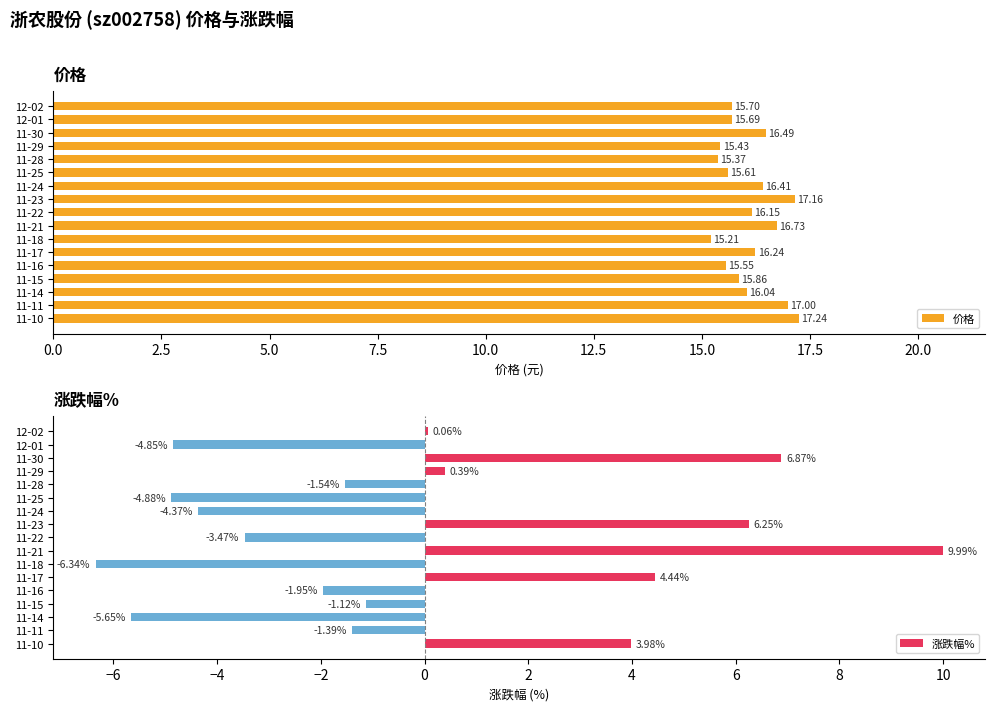

What is the sum of the 价格 values at 11-11 and 12-02?

32.7